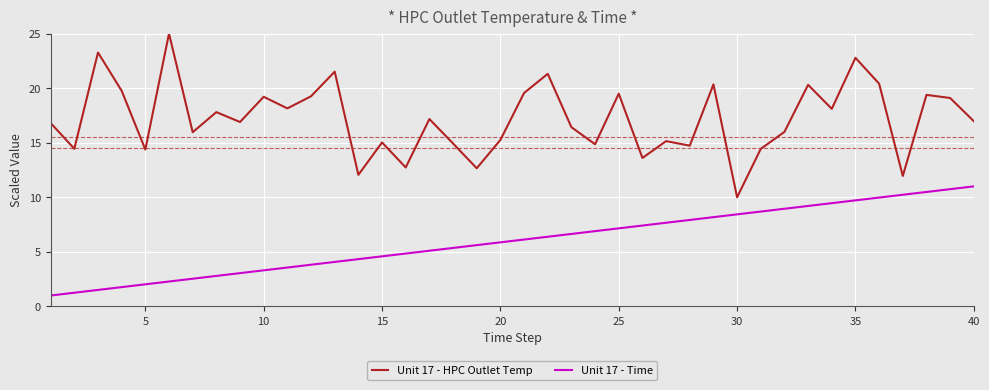

Which series has the largest total across all categories?

Unit 17 - HPC Outlet Temp